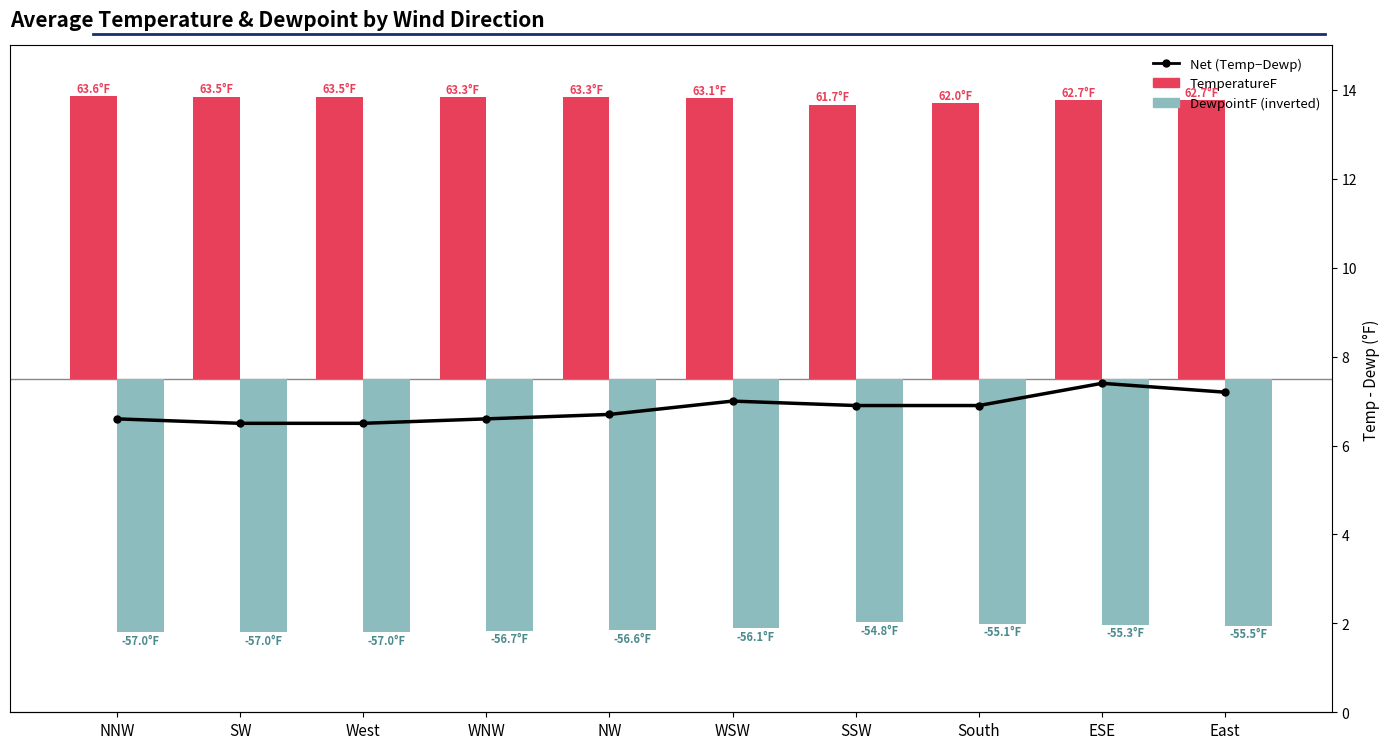

The Net (Temp-Dewp) series shows 6.6 at NNW. True or false?

True